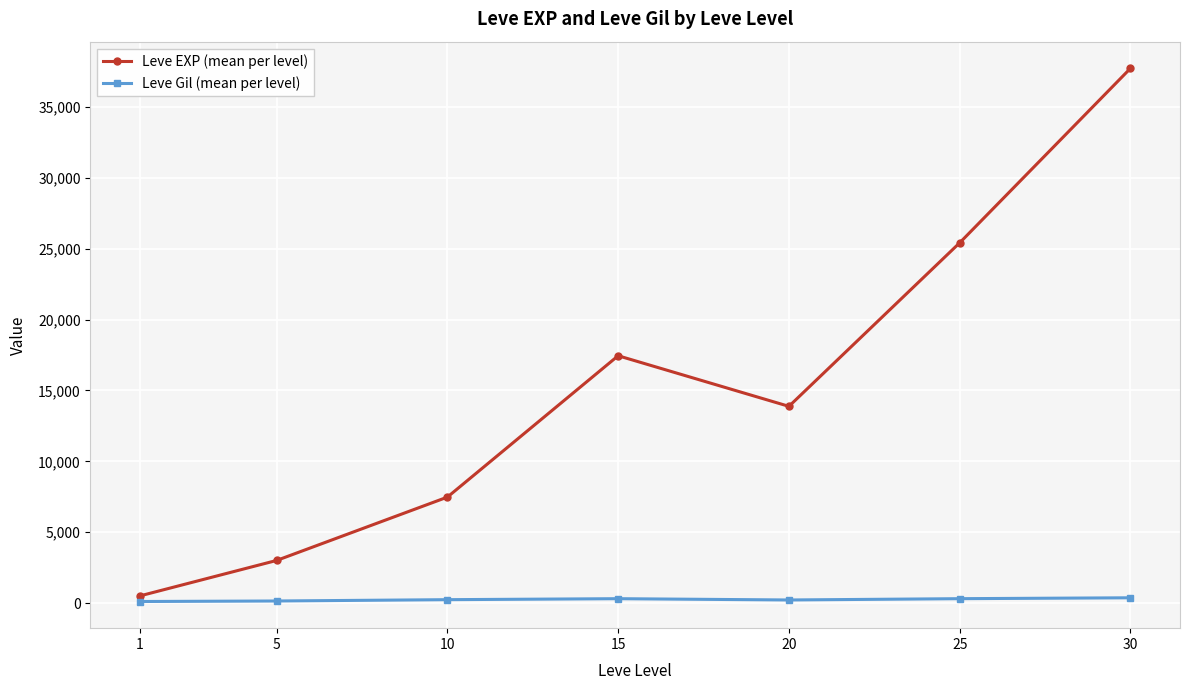

Rank the series by their maximum value, from lowest to highest.

Leve Gil (mean per level), Leve EXP (mean per level)